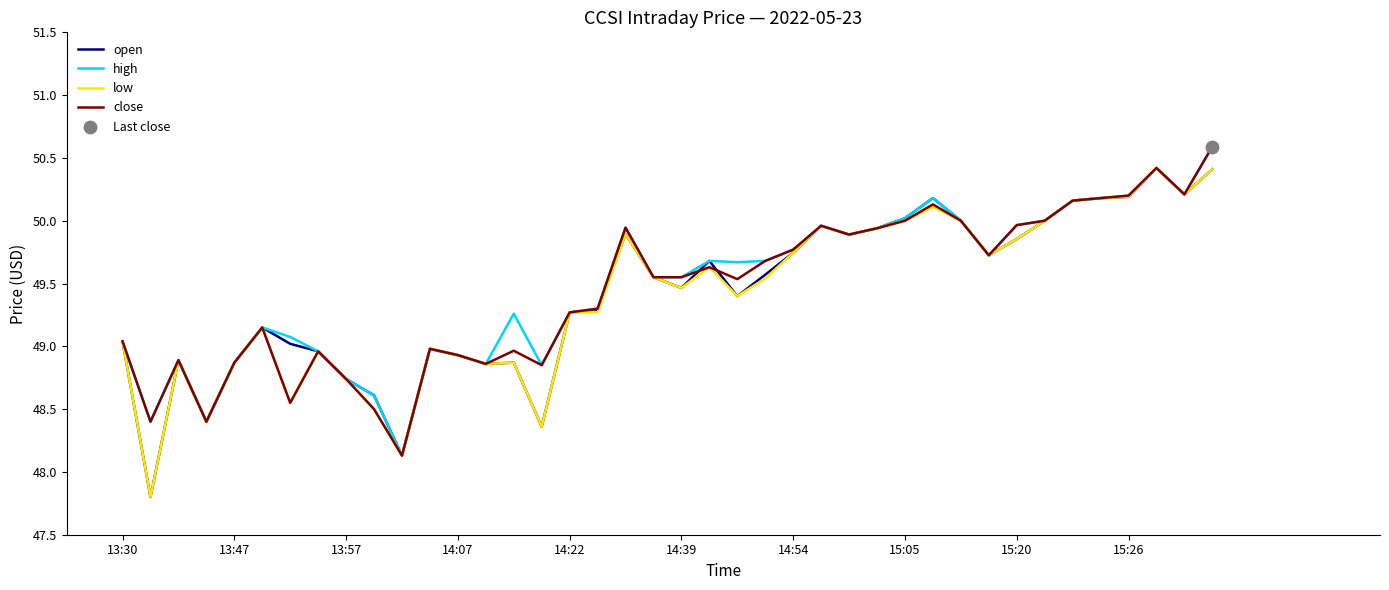

What is the greatest value displayed?

50.6